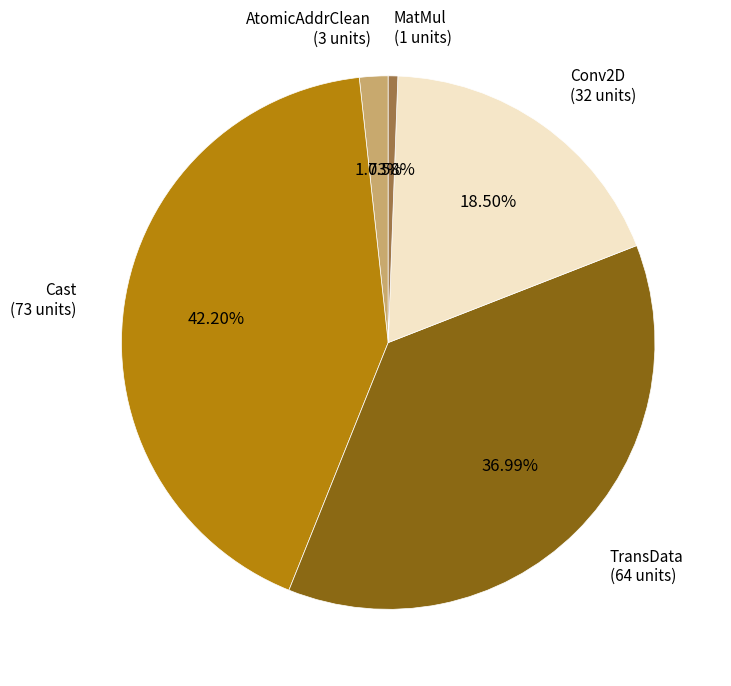

Rank the categories by value from lowest to highest.

MatMul (1 units), AtomicAddrClean (3 units), Conv2D (32 units), TransData (64 units), Cast (73 units)